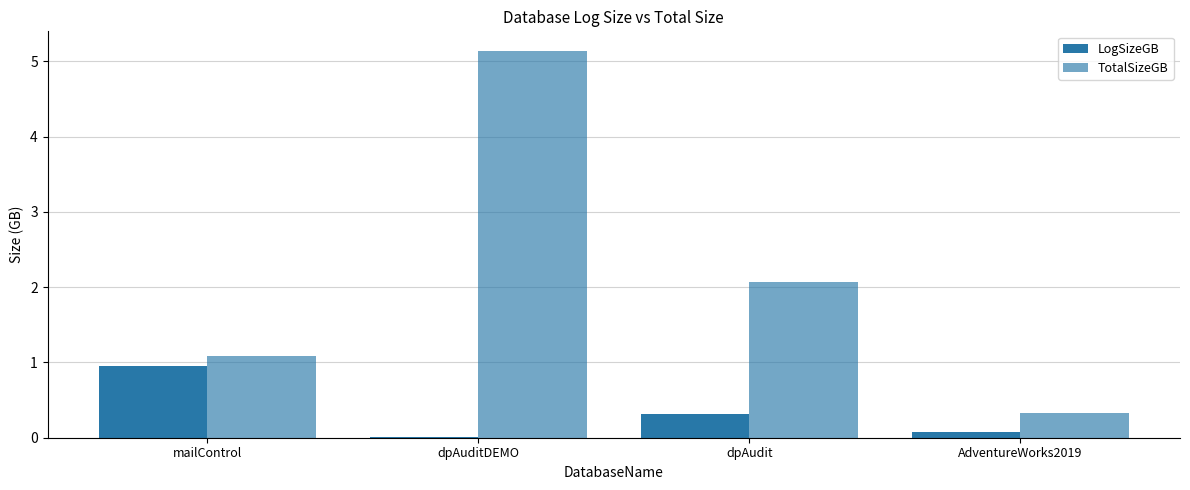

How many data points does each series have?

4